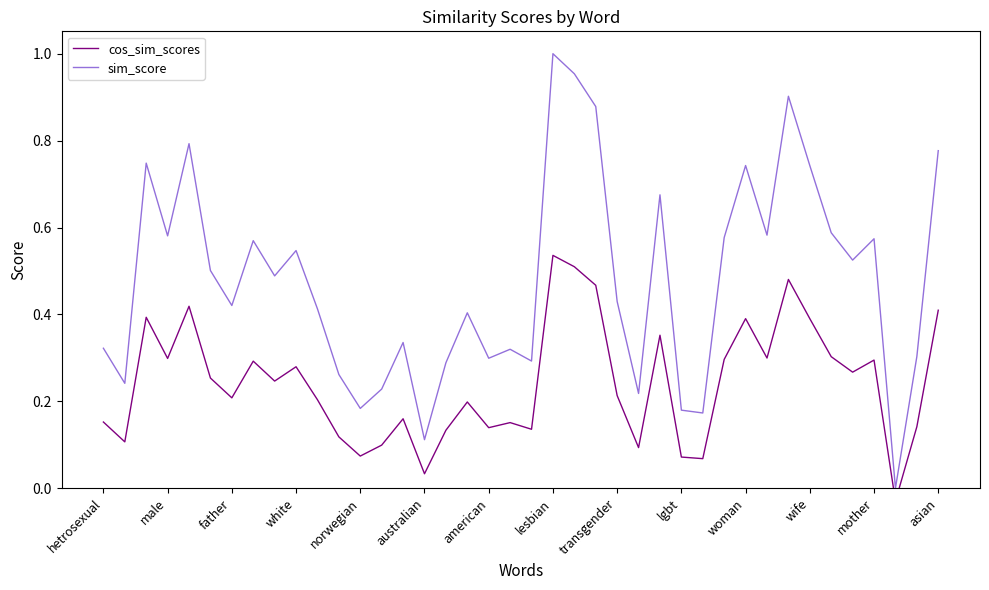

How many interior local peaks does the cos_sim_scores series have?

12